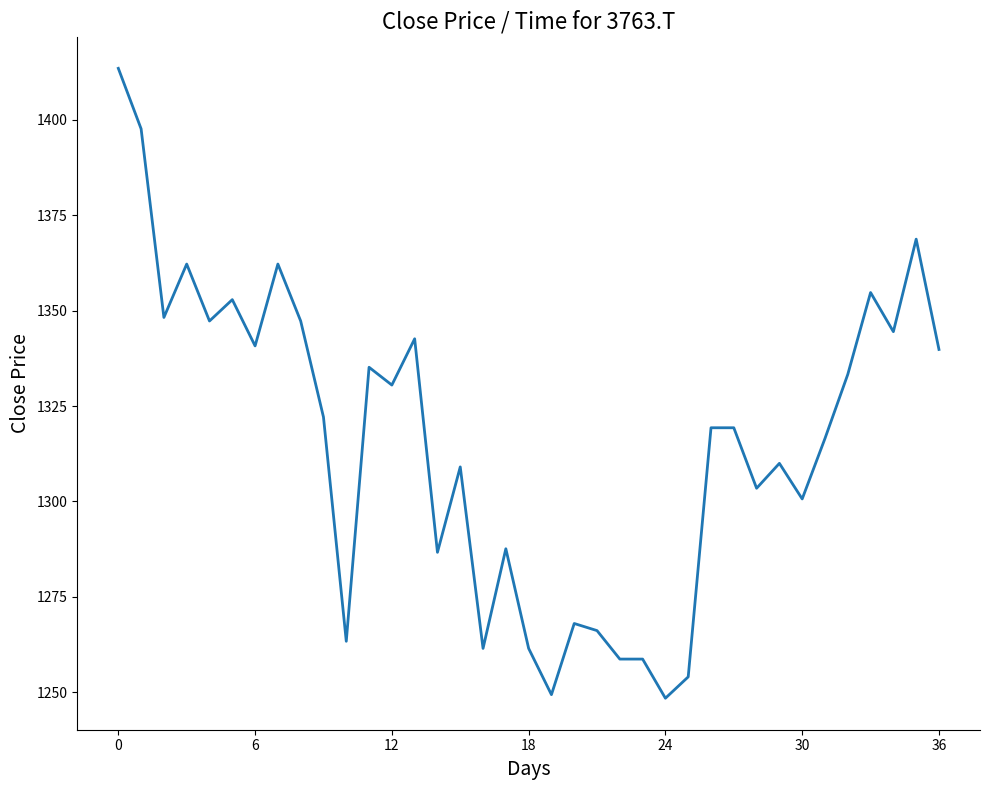

What is the minimum value shown in the chart?

1248.4